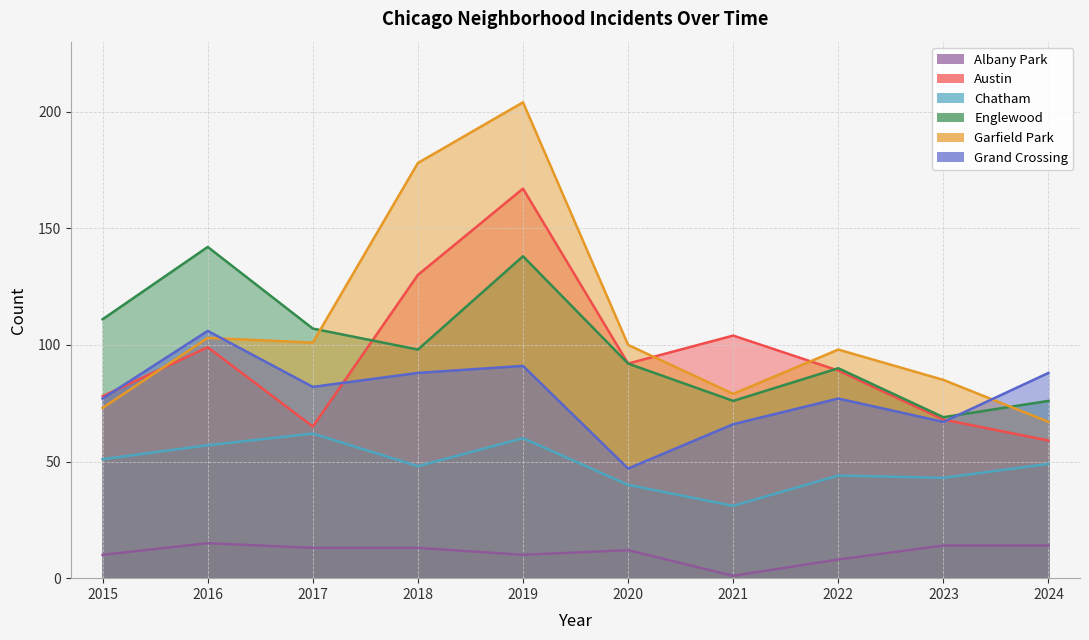

How many series are shown in this chart?

6